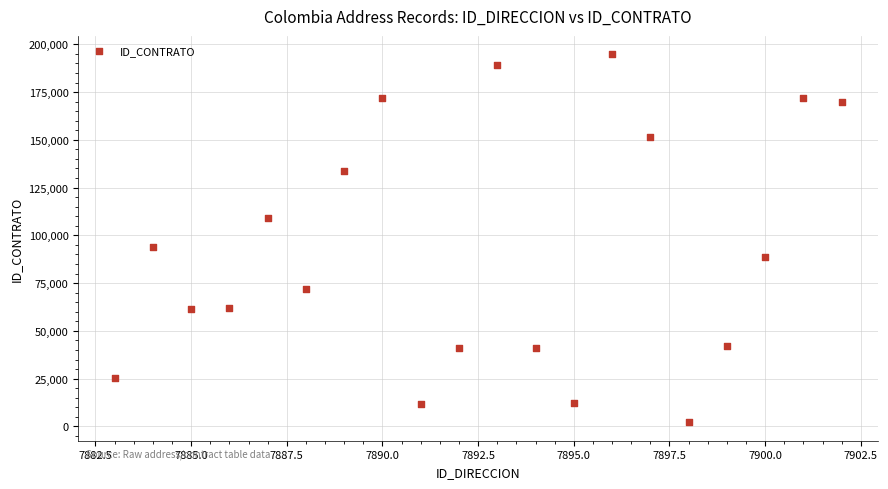

What Y value in the scatter plot is closest to 98458?

93940